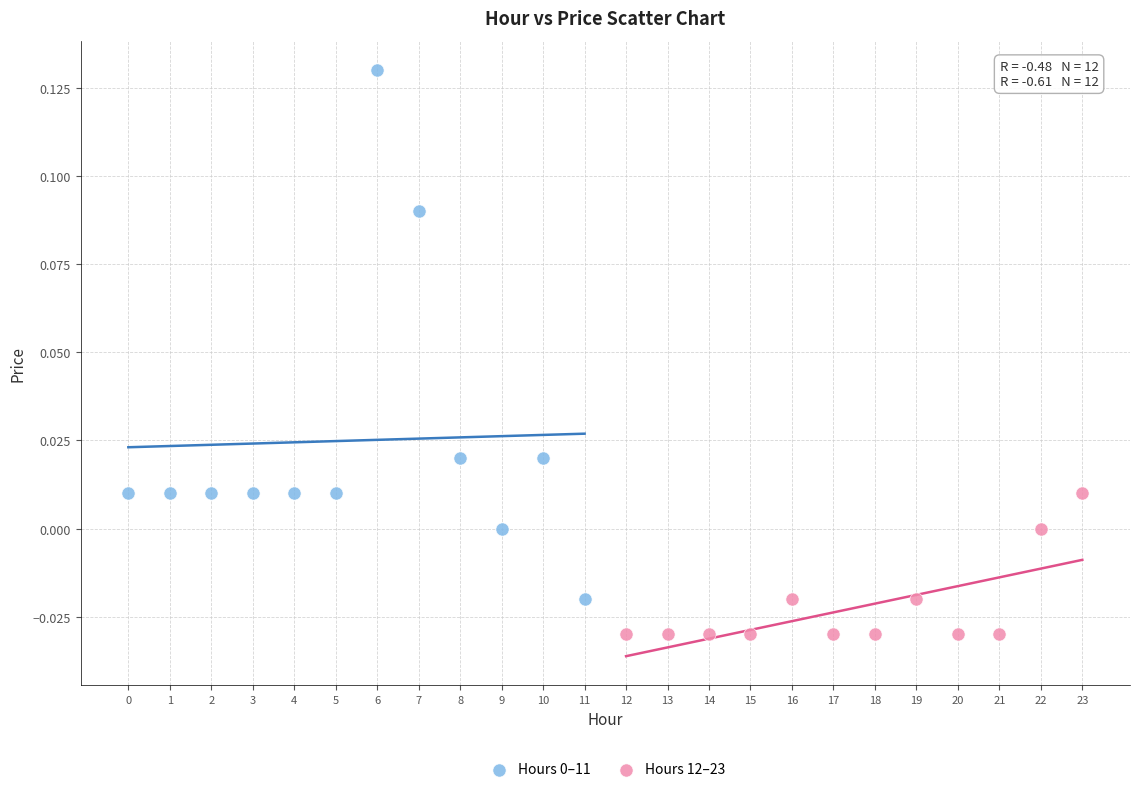

Which series reaches the minimum Y coordinate?

Hours 12–23